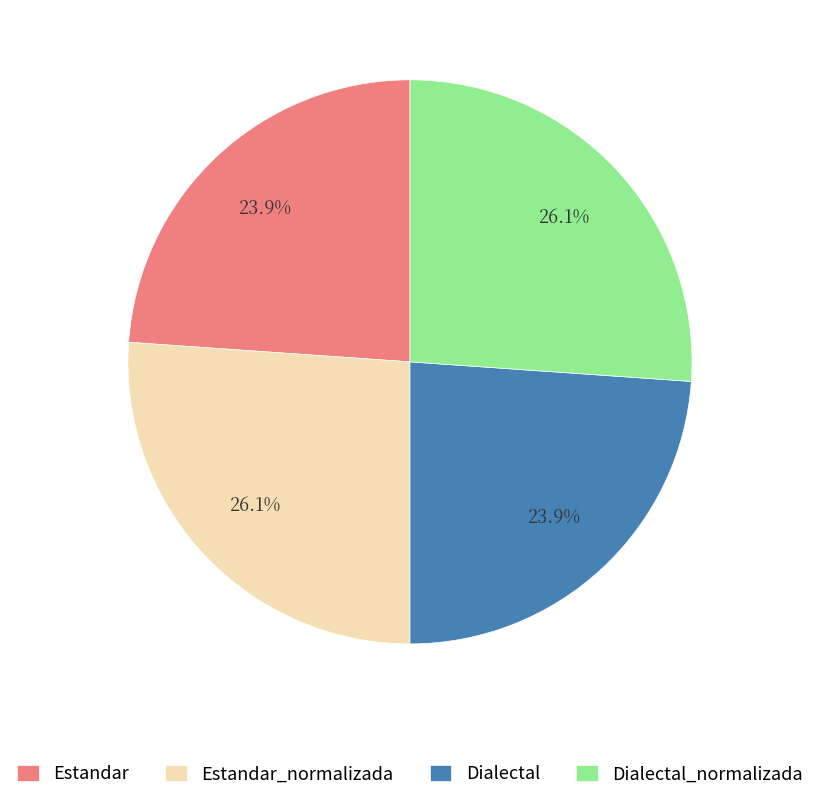

What percentage is NOT represented by Estandar?

76.1%